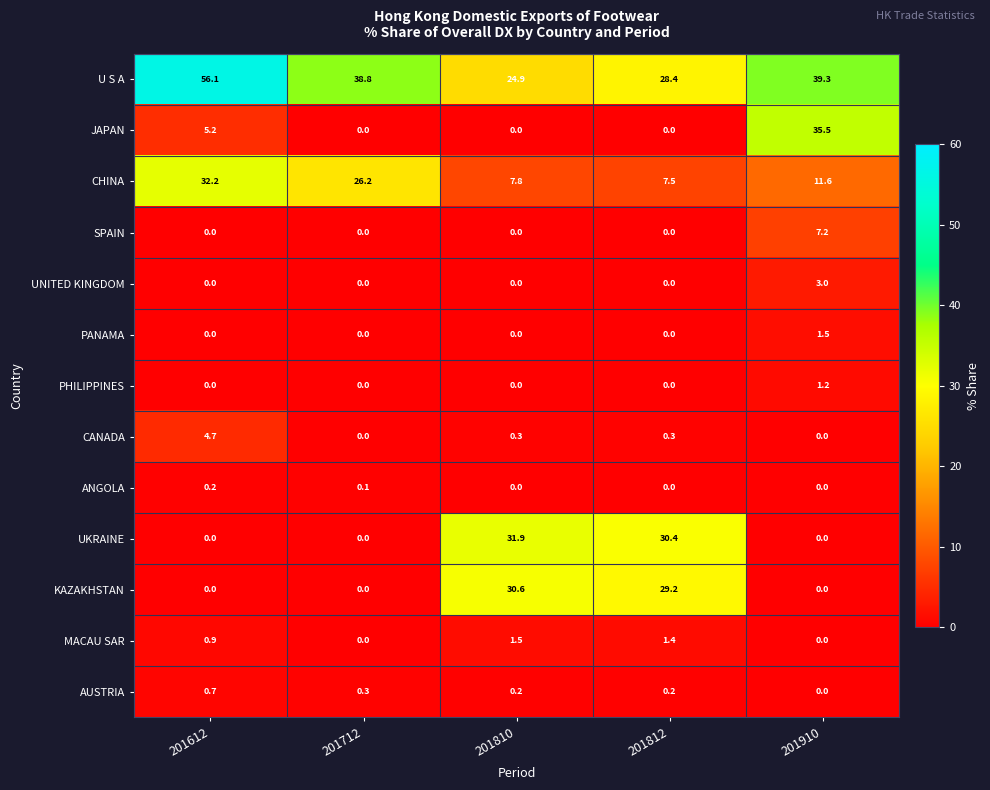

At how many categories does at least one series exceed 7?

5